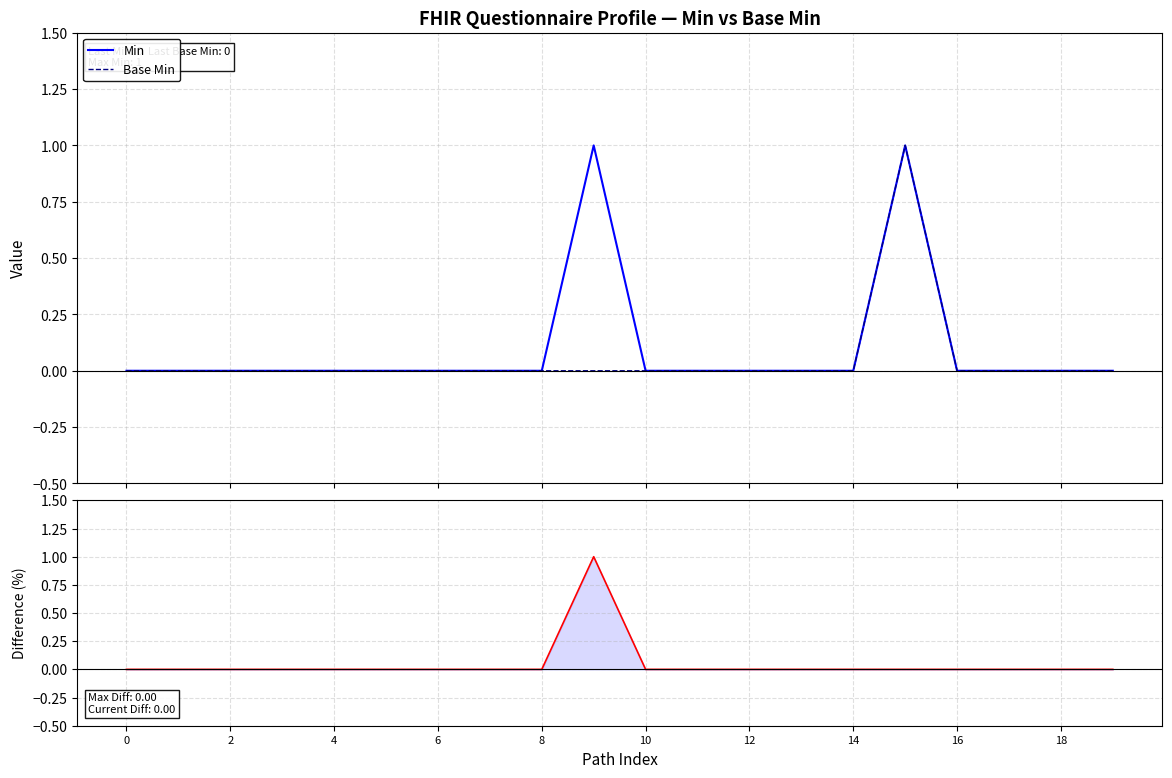

What is the difference between the maximum and minimum values in the Base Min series?

1